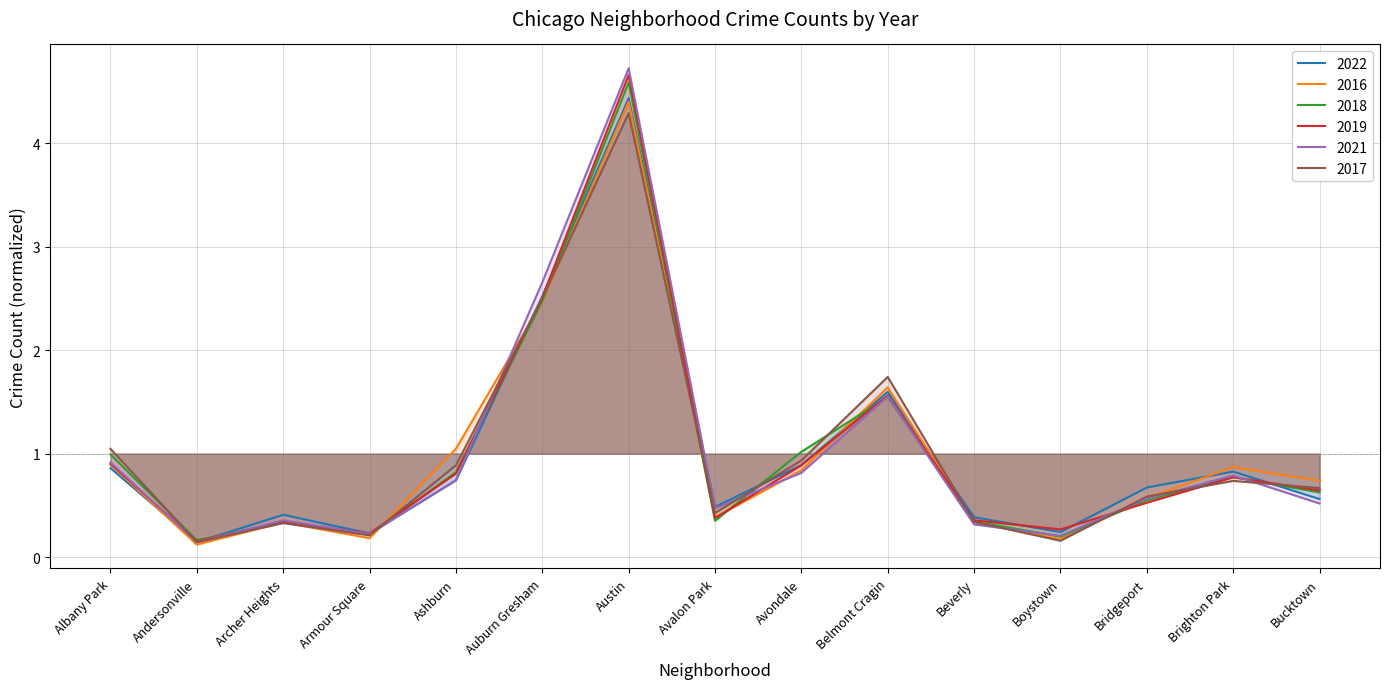

What is the difference between the 2021 values at Beverly and Belmont Cragin?

1.2